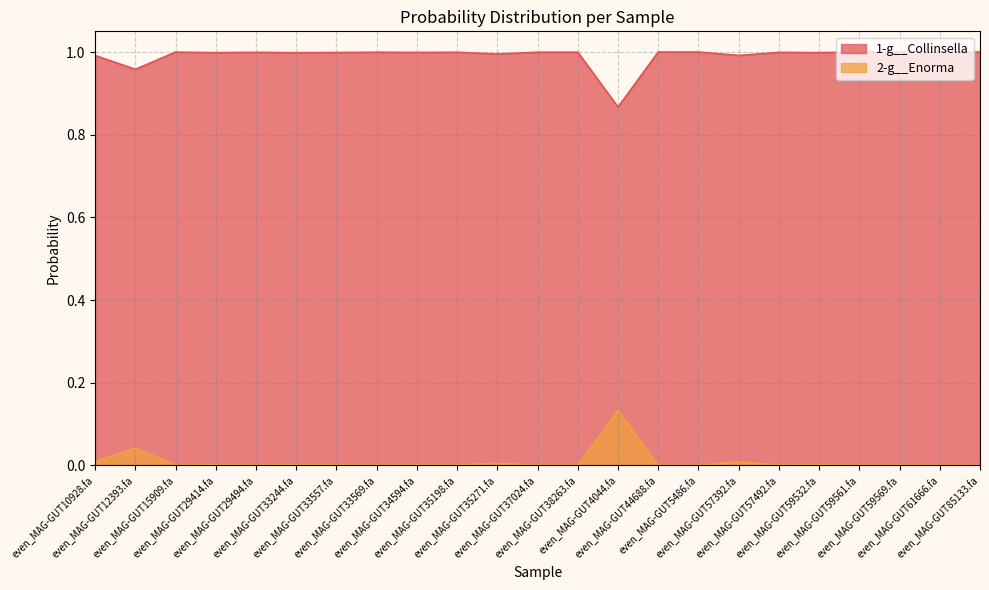

Which series has the largest total across all categories?

1-g__Collinsella